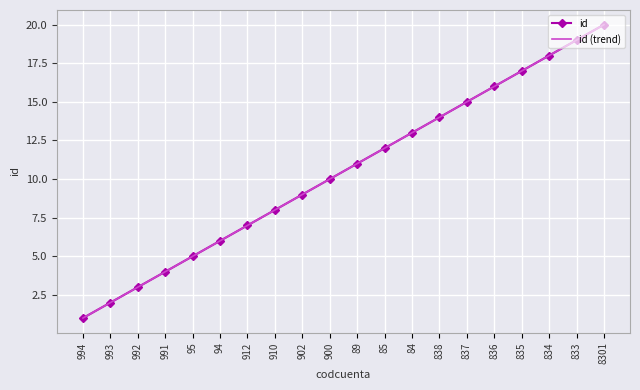

The value of id at 994 is 1.0. True or false?

True